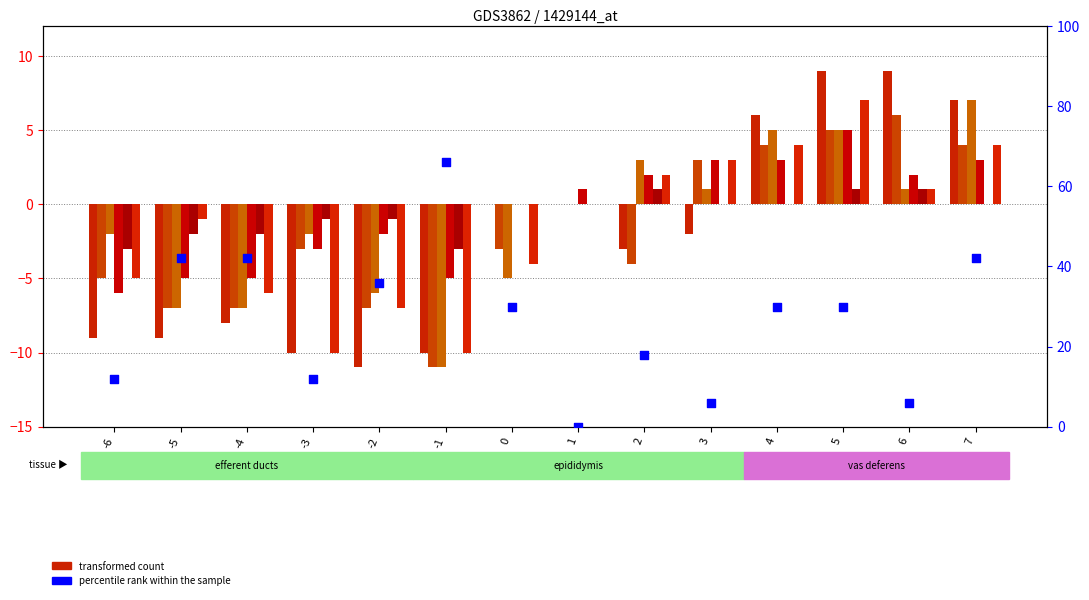

At how many categories does at least one series exceed 3?

4